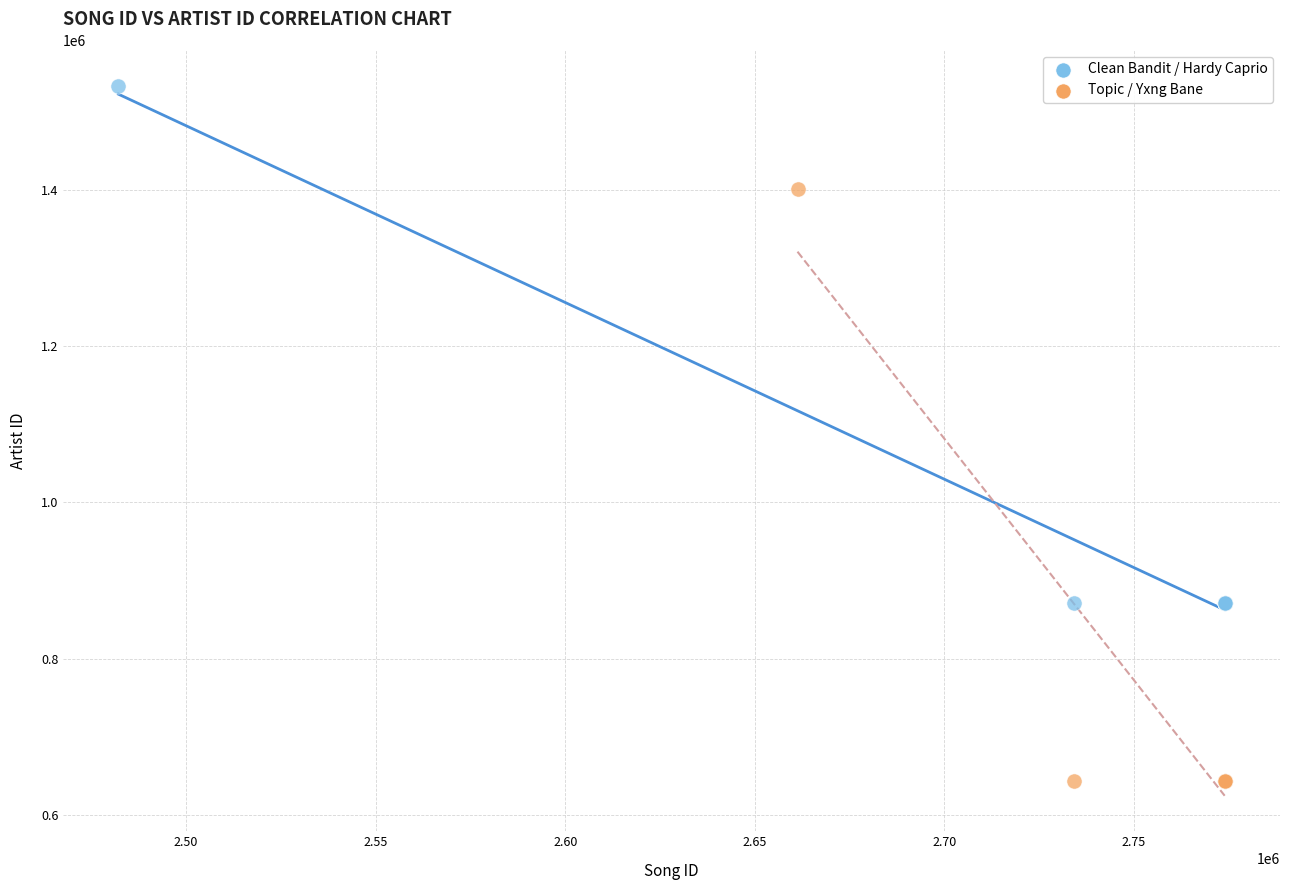

Which series contains the lowest Y value?

Topic / Yxng Bane